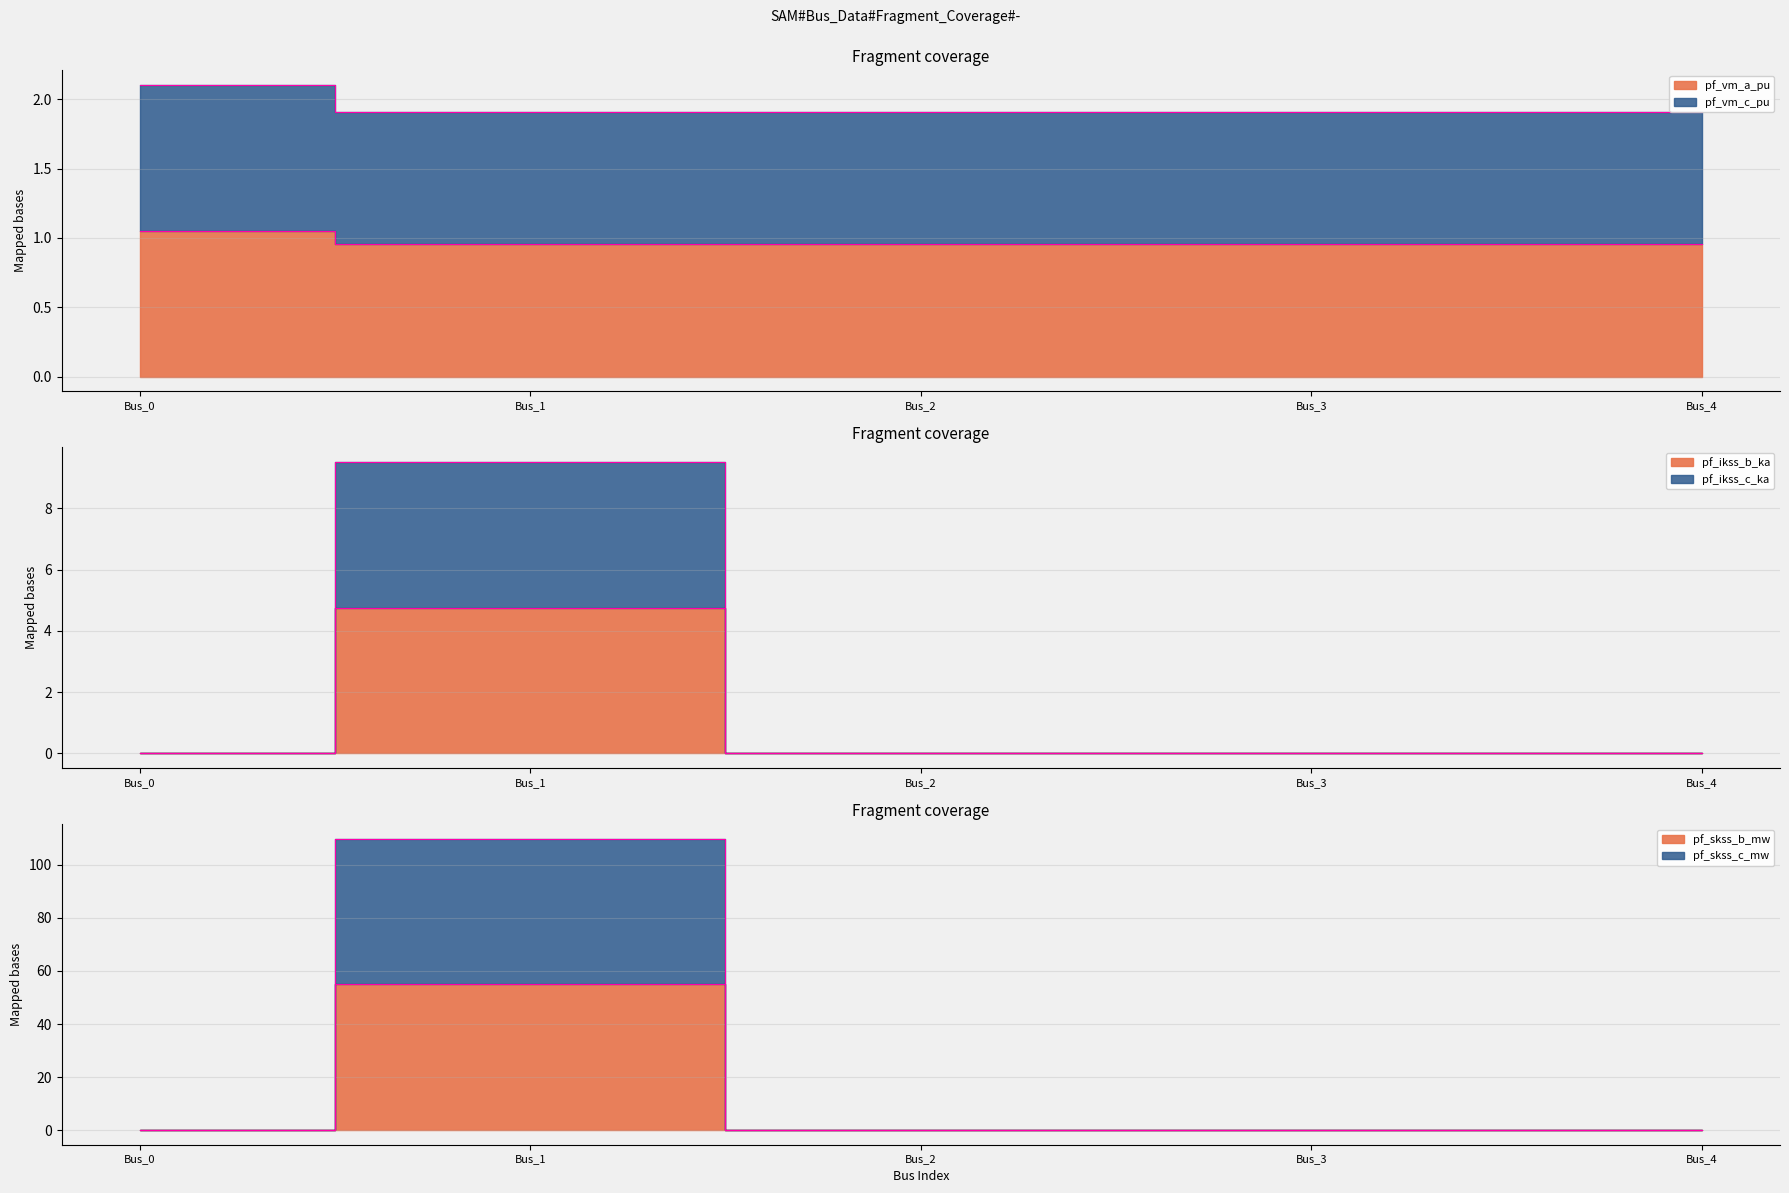

How many lines are shown in the chart?

6